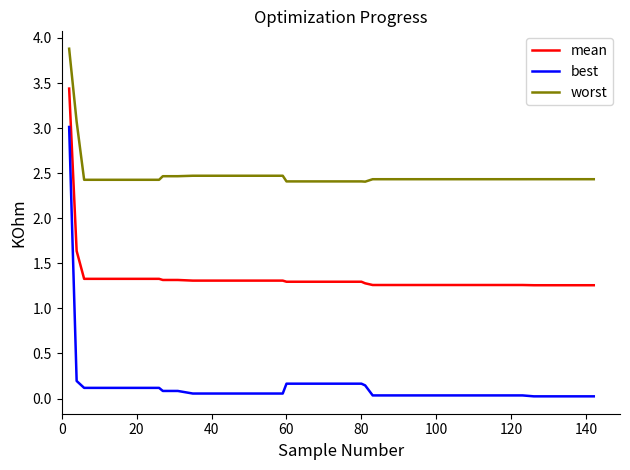

Is this an area chart (filled region under the line)?

No